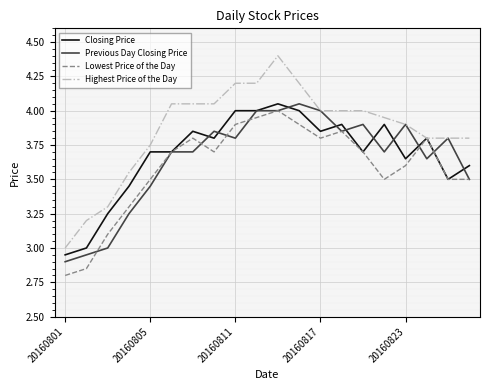

Does the chart have visible grid lines?

Yes